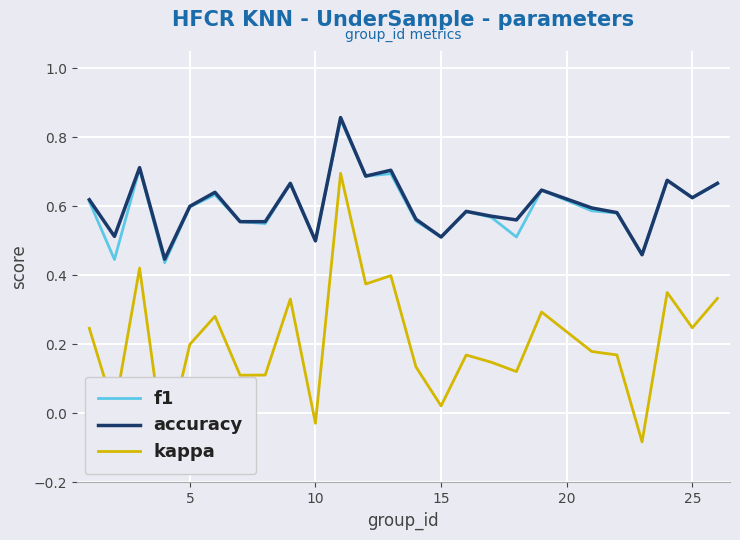

The value of f1 at 10 is 0.7. True or false?

False